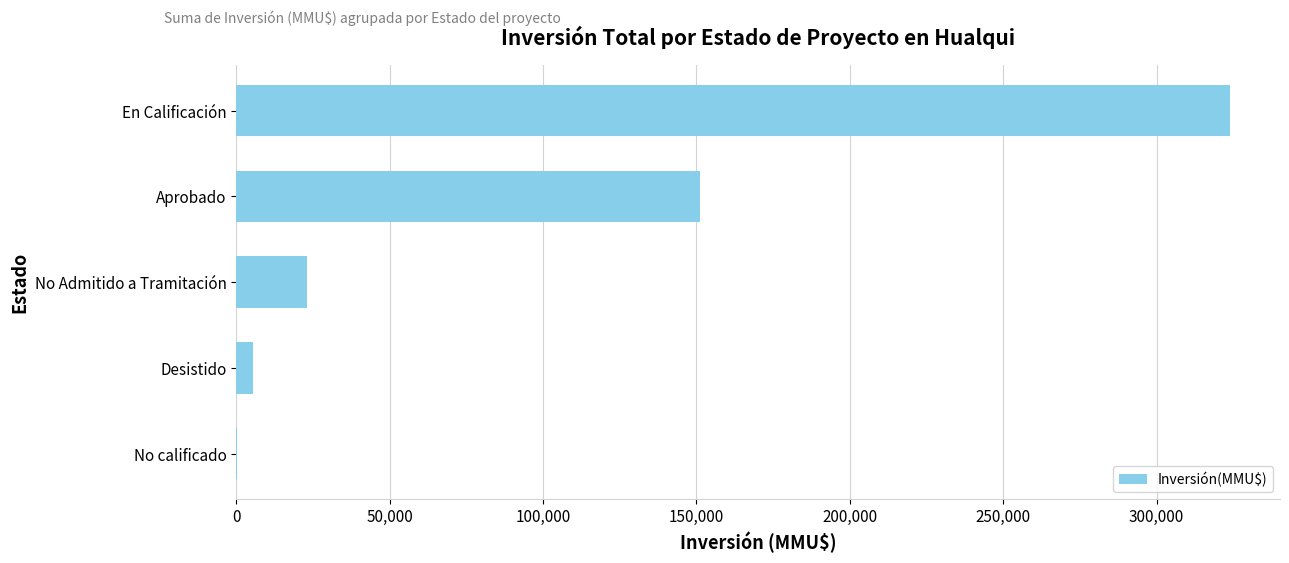

What is the greatest value displayed?

324020